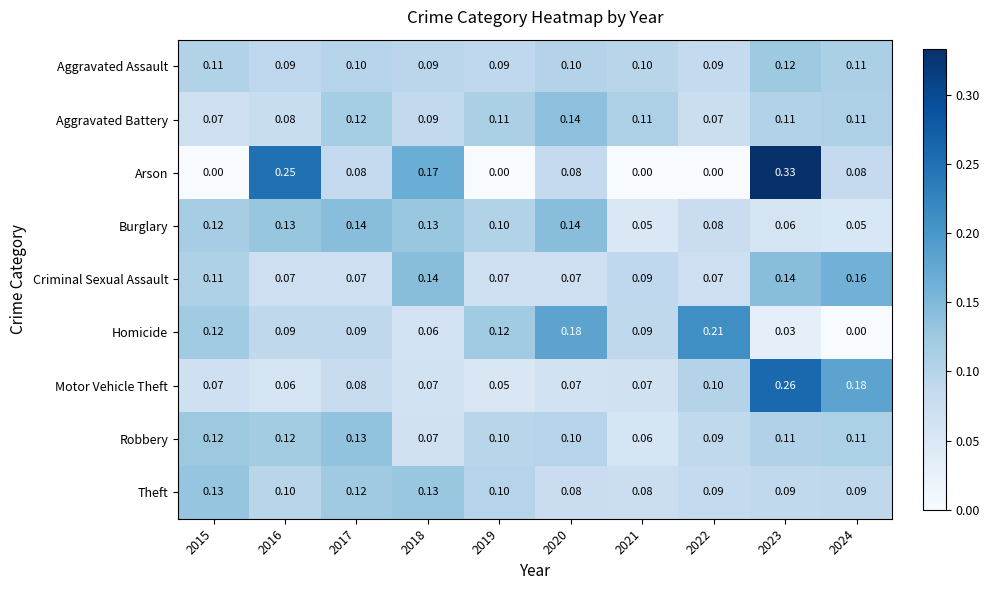

Which category has the highest value across all series?

2023